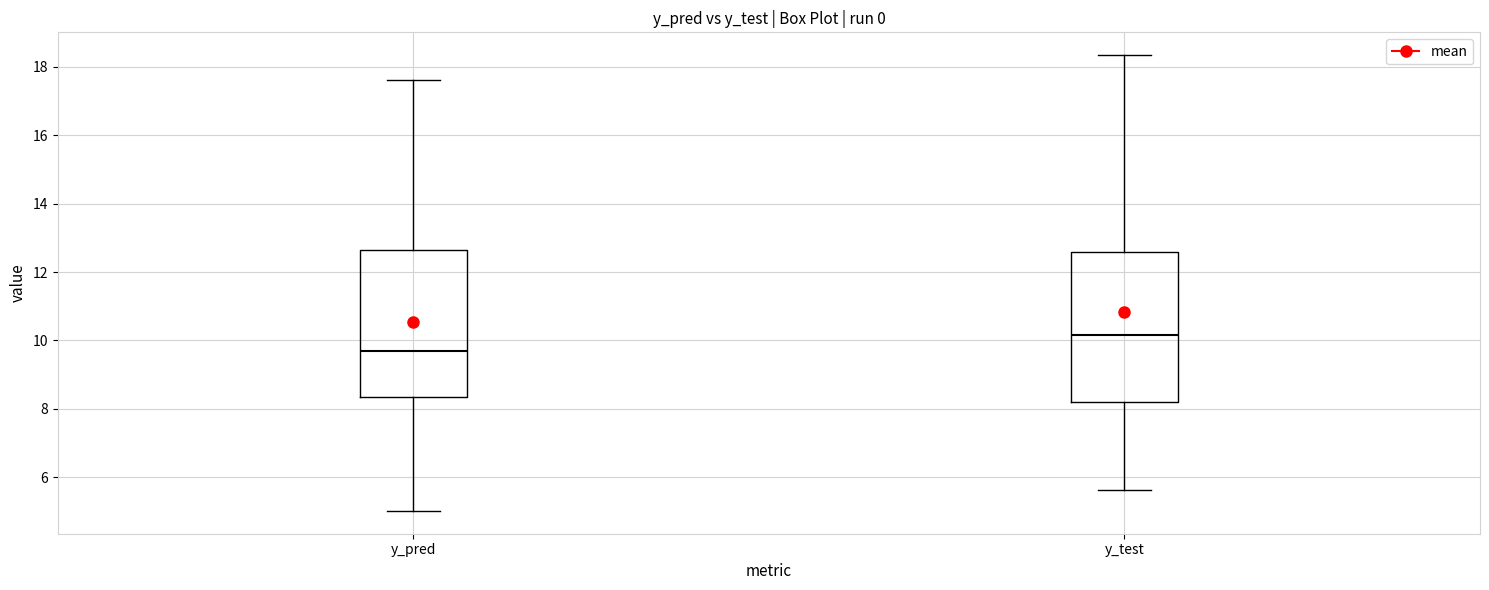

Reading left to right, read every box against the y-axis: the position of its median line, the range the box covers, and the ends of its whiskers. The values are not printed on the chart, so give them approximately, as read against the axis.

y_pred: median 9.6, box 8.4 to 12.6, whiskers 5.0 to 17.6
y_test: median 10.2, box 8.2 to 12.6, whiskers 5.6 to 18.4